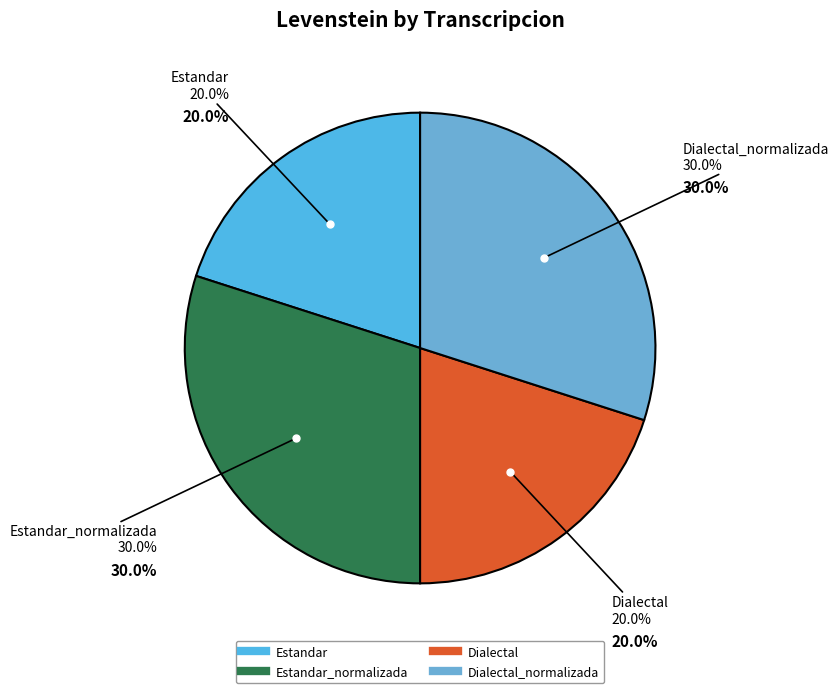

To the nearest percent, what percentage of the pie is Dialectal?

20%